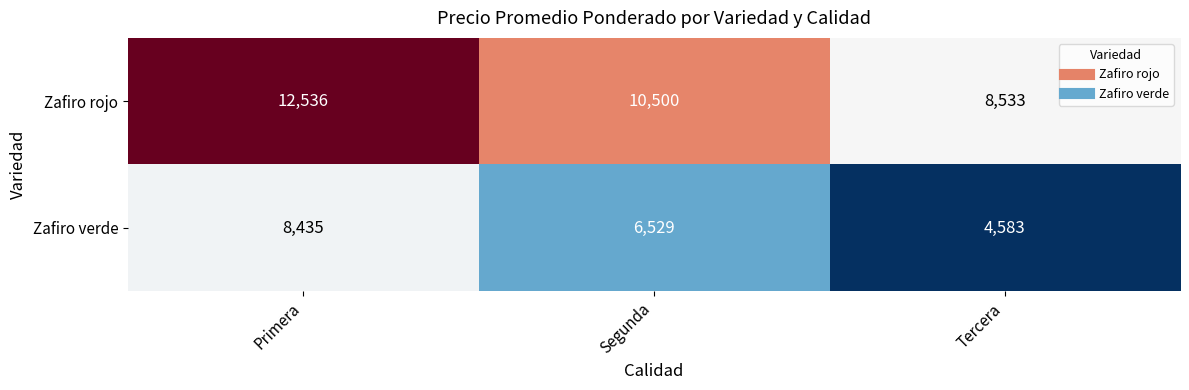

The value of Zafiro rojo at Tercera is 8533. True or false?

True